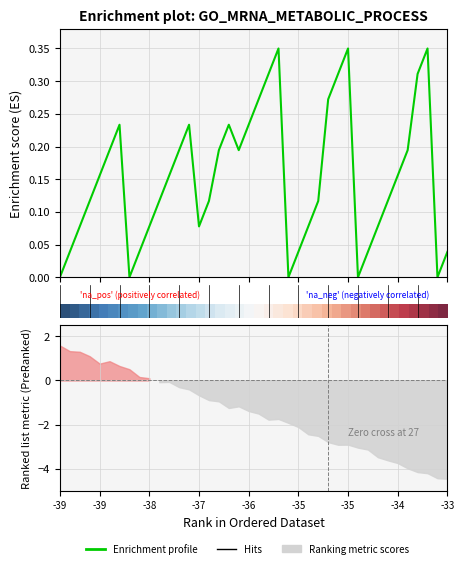

How many interior local valleys does the Enrichment profile series have?

6